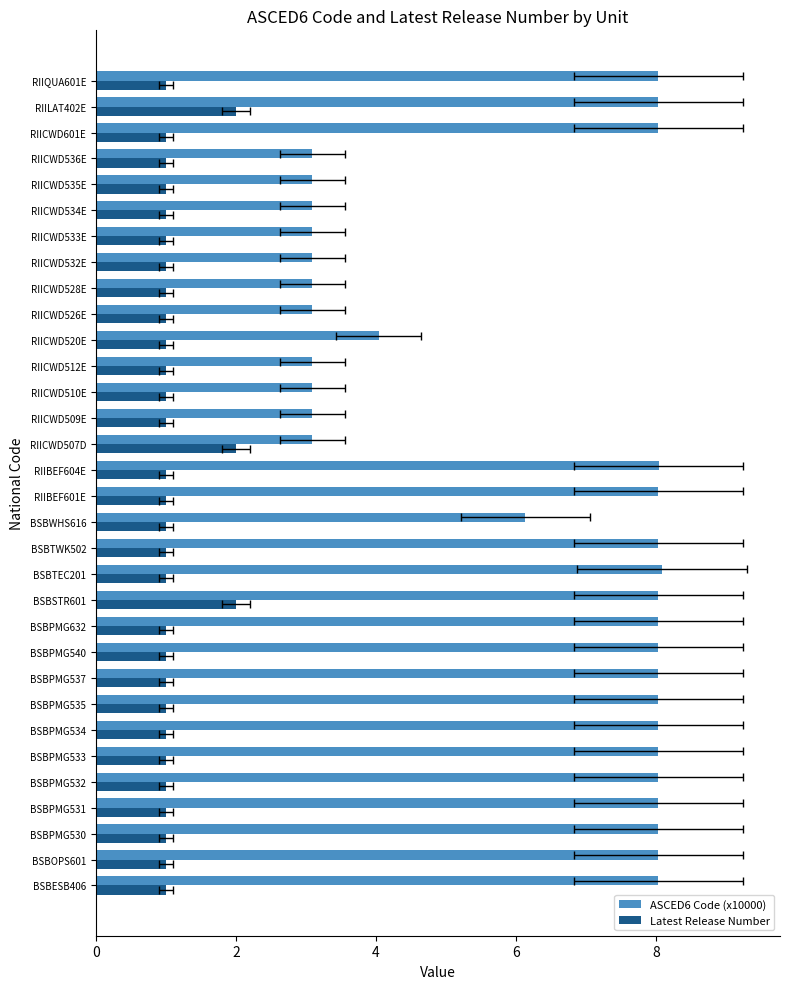

True or false: Latest Release Number has a value of 0.3 at RIICWD510E.

False